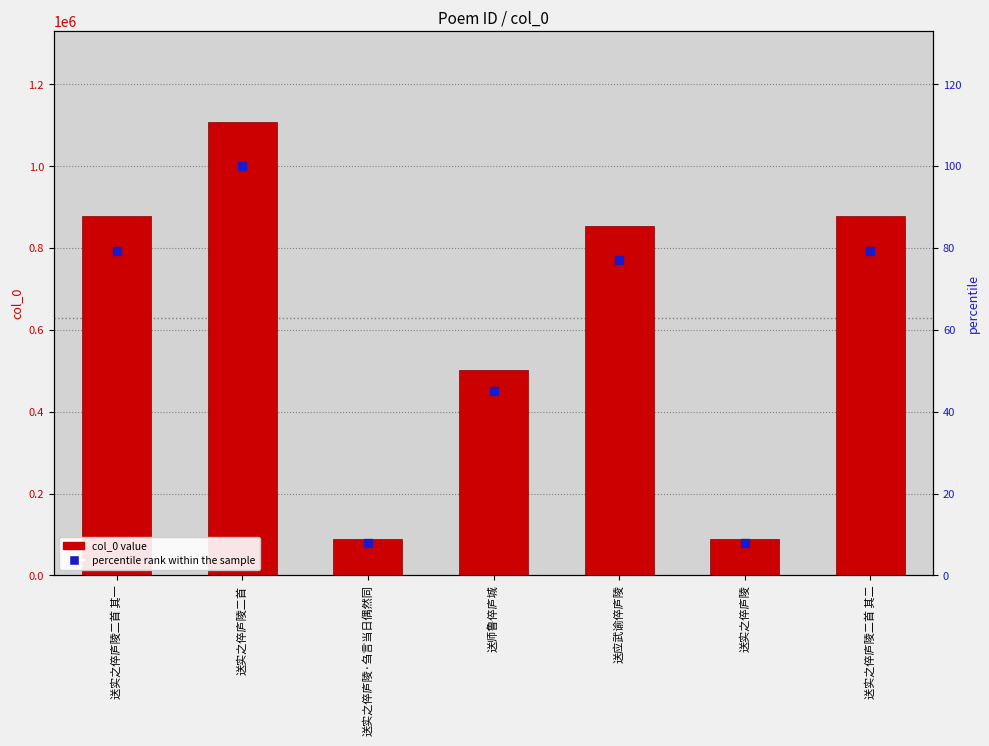

Which series has the largest total across all categories?

col_0